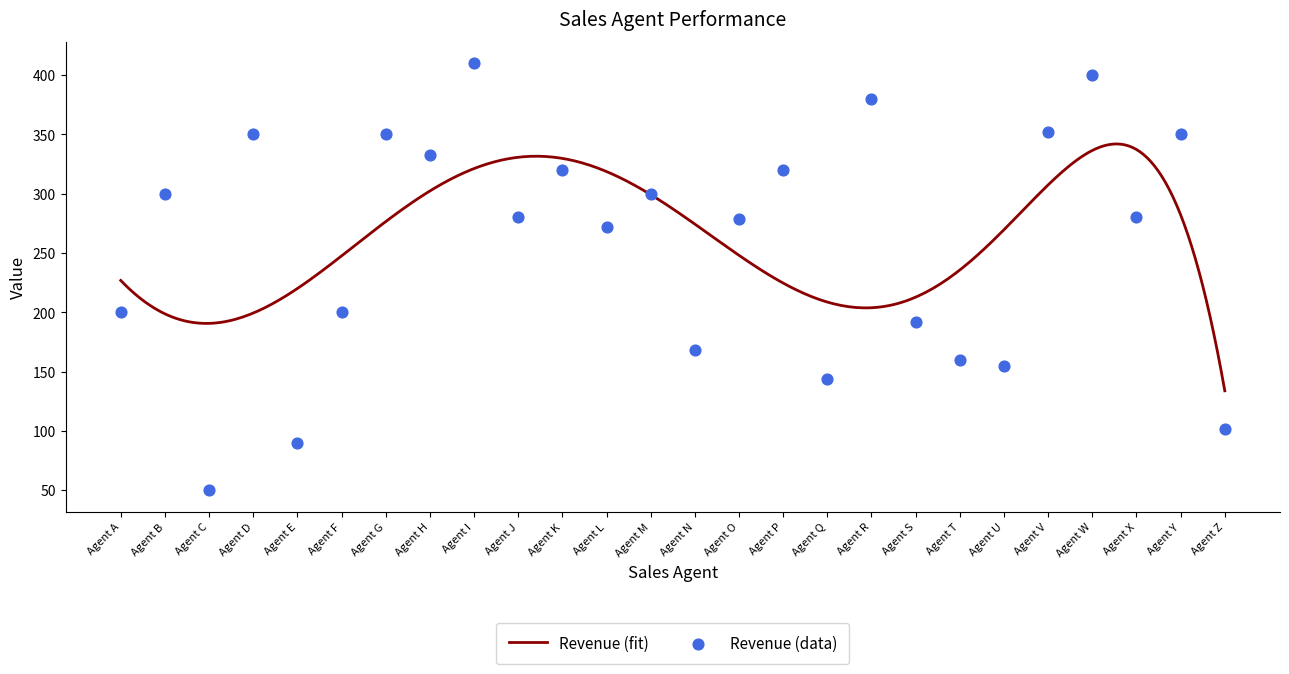

Which series contains the highest Y value?

Revenue